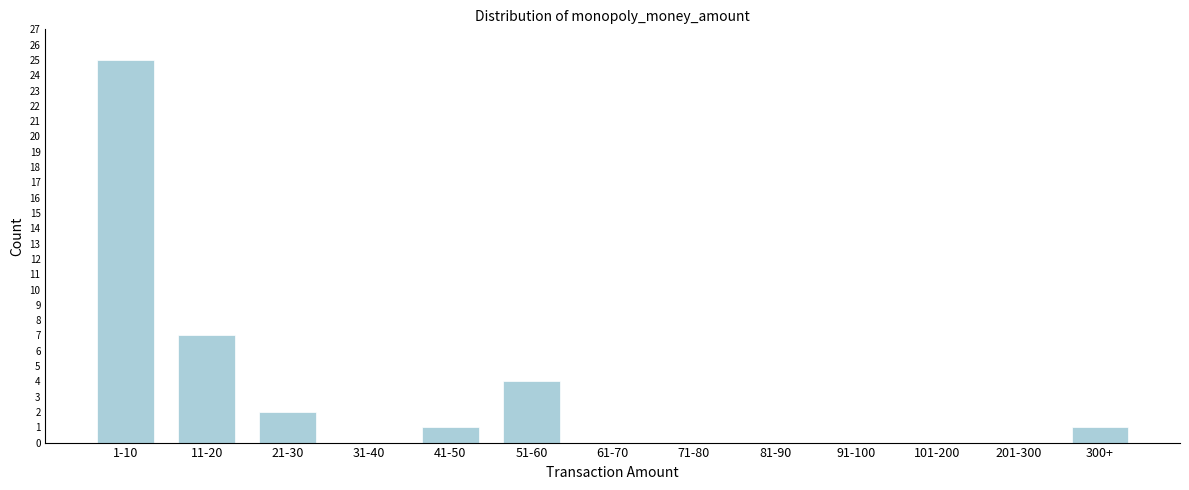

Reading left to right, list all the values displayed in this chart.

1-10=25	11-20=7	21-30=2	31-40=0	41-50=1	51-60=4	61-70=0	71-80=0	81-90=0	91-100=0	101-200=0	201-300=0	300+=1